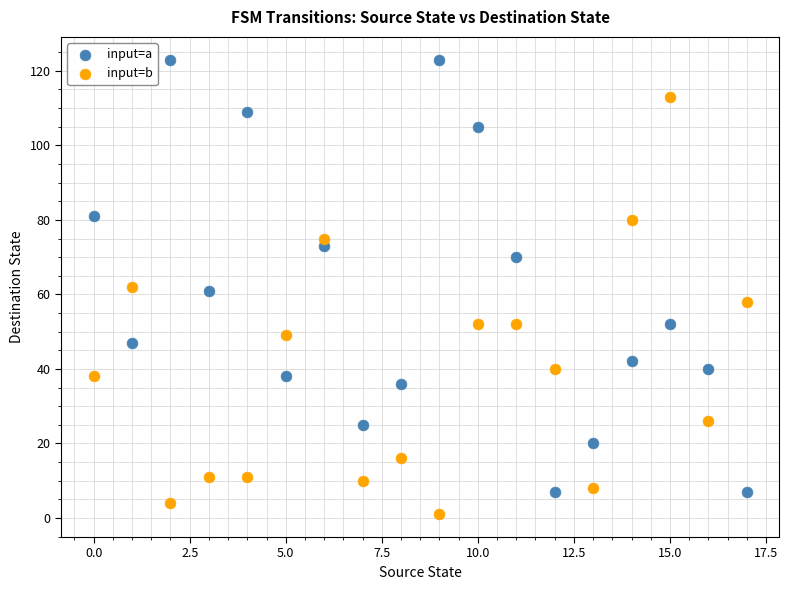

Which series contains the lowest Y value?

input=b